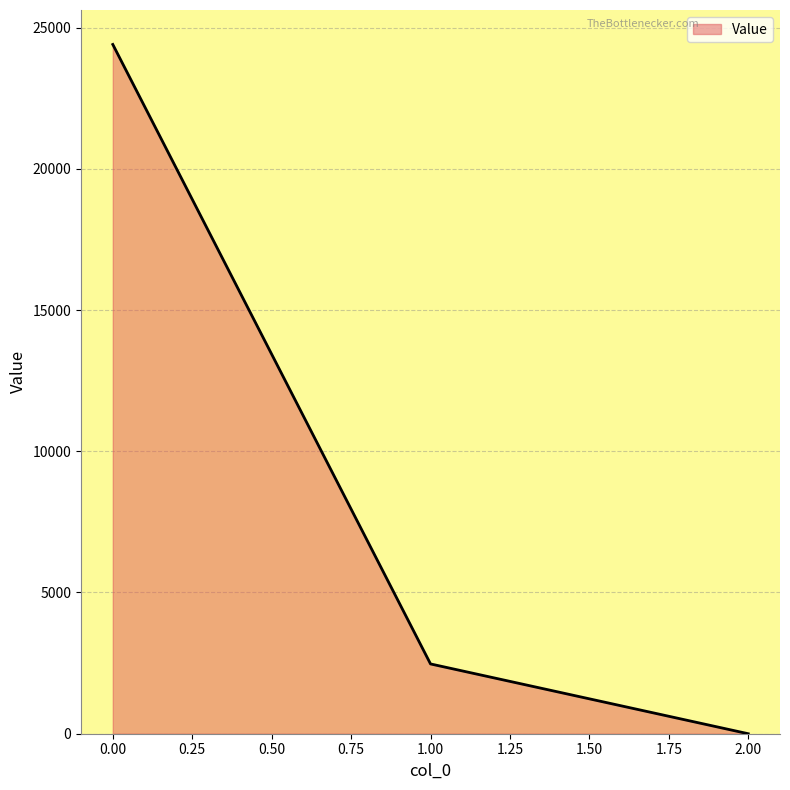

Count the number of values greater than 2470.

2